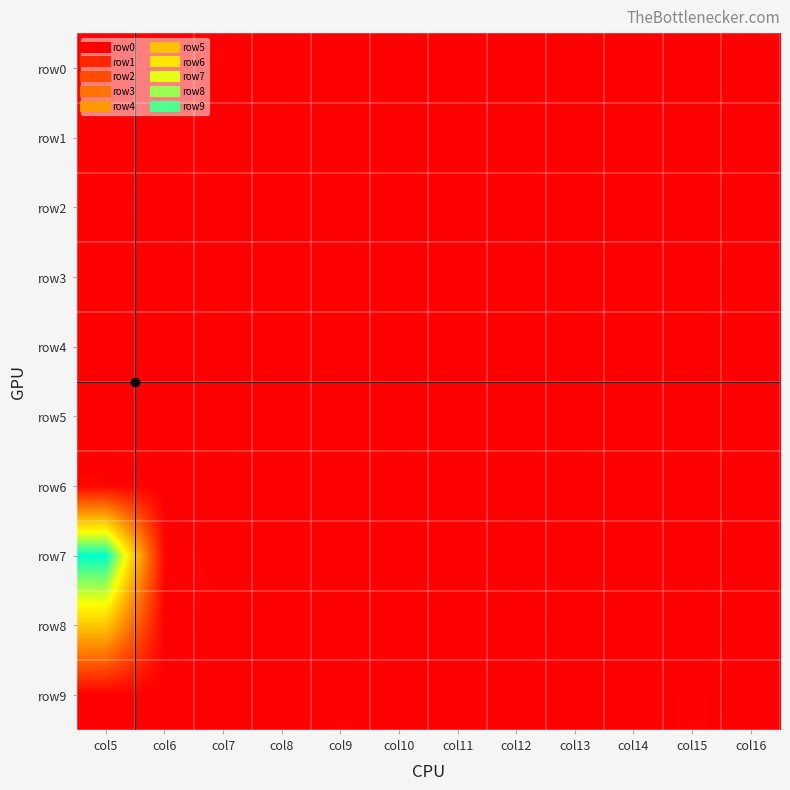

Reading right to left, list all the values displayed in this chart.

row0: col16=0	col15=0	col14=0	col13=2	col12=0	col11=0	col10=0	col9=0	col8=0	col7=3	col6=2	col5=2
row1: col16=0	col15=0	col14=0	col13=6	col12=0	col11=0	col10=0	col9=0	col8=9	col7=0	col6=0	col5=6
row2: col16=0	col15=0	col14=0	col13=0	col12=0	col11=0	col10=2	col9=0	col8=0	col7=0	col6=0	col5=26
row3: col16=0	col15=0	col14=0	col13=0	col12=0	col11=4	col10=0	col9=0	col8=0	col7=0	col6=0	col5=3
row4: col16=0	col15=0	col14=0	col13=8	col12=1	col11=0	col10=0	col9=0	col8=0	col7=4	col6=0	col5=0
row5: col16=0	col15=0	col14=1	col13=1	col12=0	col11=0	col10=0	col9=0	col8=0	col7=0	col6=0	col5=9
row6: col16=0	col15=0	col14=0	col13=0	col12=0	col11=0	col10=2	col9=0	col8=0	col7=0	col6=0	col5=36
row7: col16=0	col15=0	col14=0	col13=0	col12=24	col11=13	col10=4	col9=0	col8=0	col7=2	col6=35	col5=3239
row8: col16=0	col15=0	col14=0	col13=21	col12=0	col11=0	col10=0	col9=0	col8=0	col7=21	col6=0	col5=1695
row9: col16=0	col15=18	col14=1	col13=0	col12=0	col11=0	col10=0	col9=16	col8=0	col7=0	col6=0	col5=0